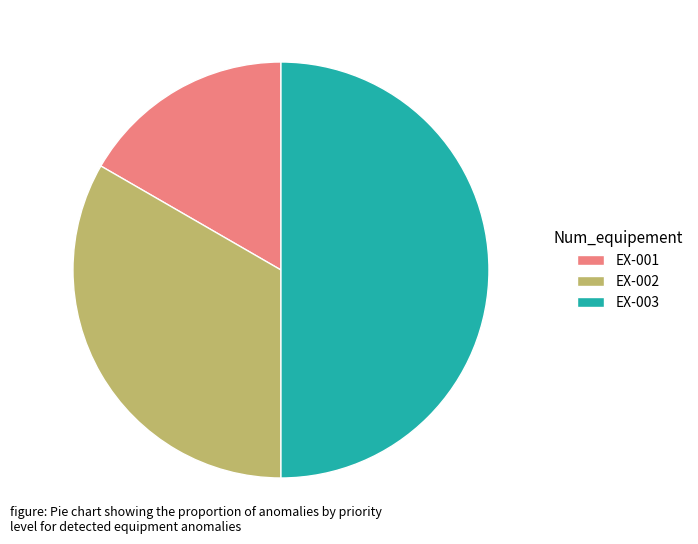

Rank the categories by value from lowest to highest.

EX-001, EX-002, EX-003